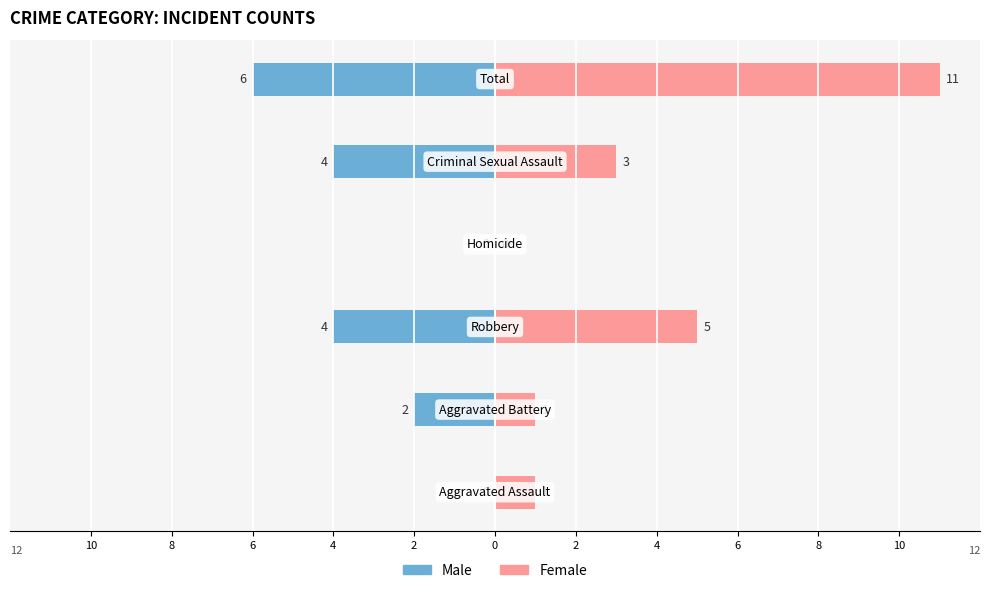

Between 6 and 2, which is larger?

6